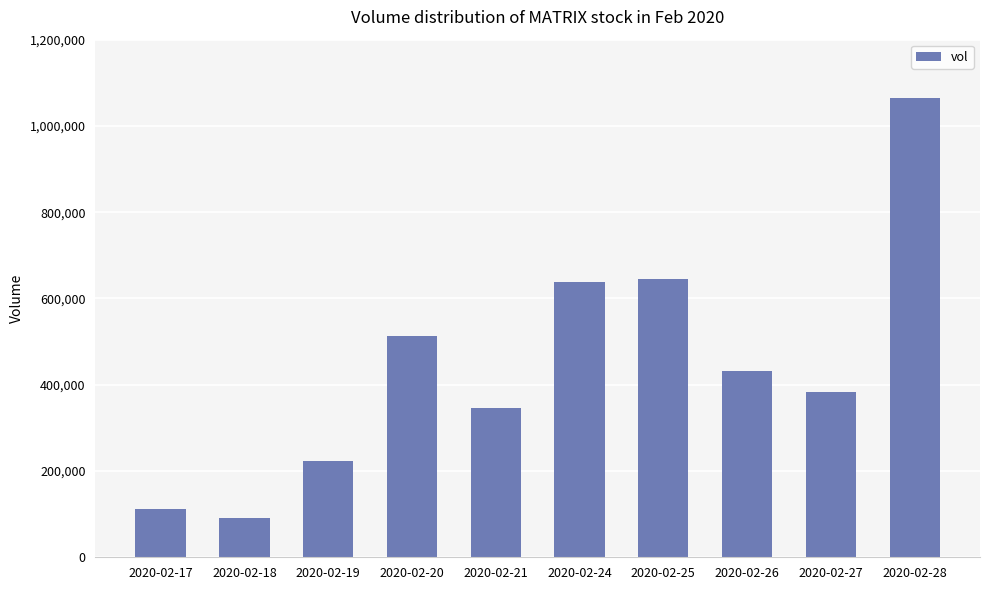

Read the value at 2020-02-26, to the nearest 10.

432800